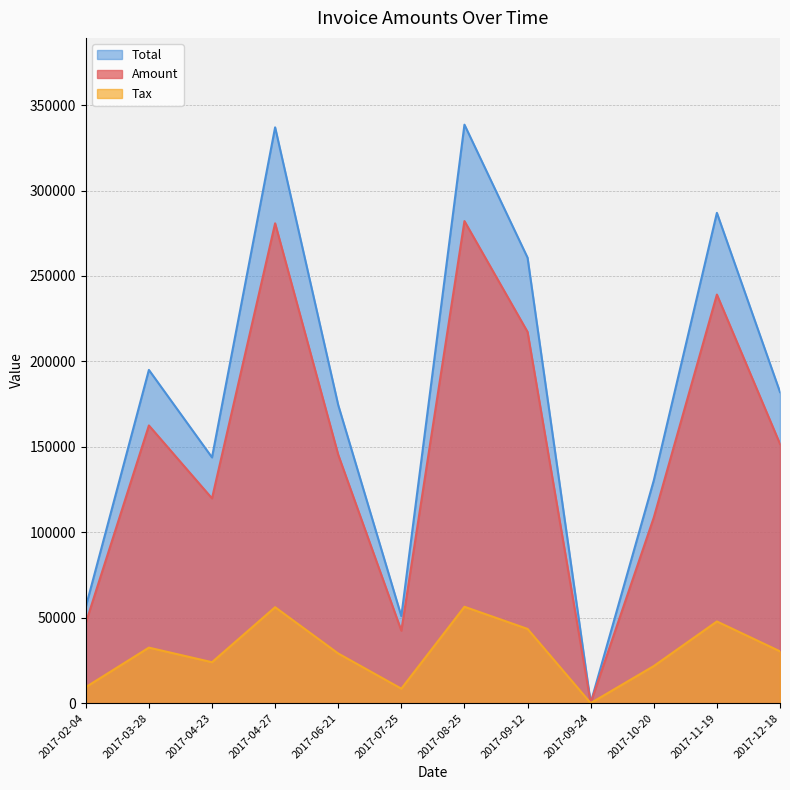

What is the sum of the Total values at 2017-09-12 and 2017-11-19?

547662.0